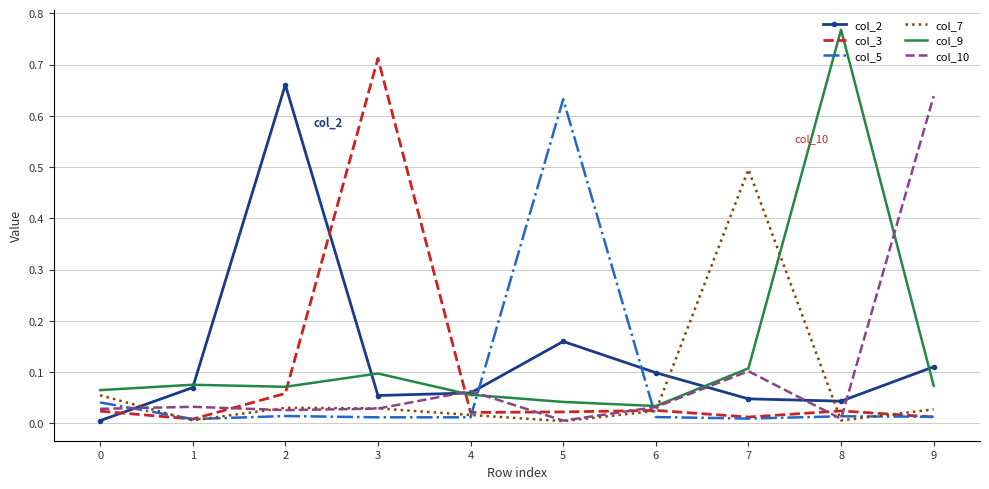

At which category does the chart reach its peak across all series?

8